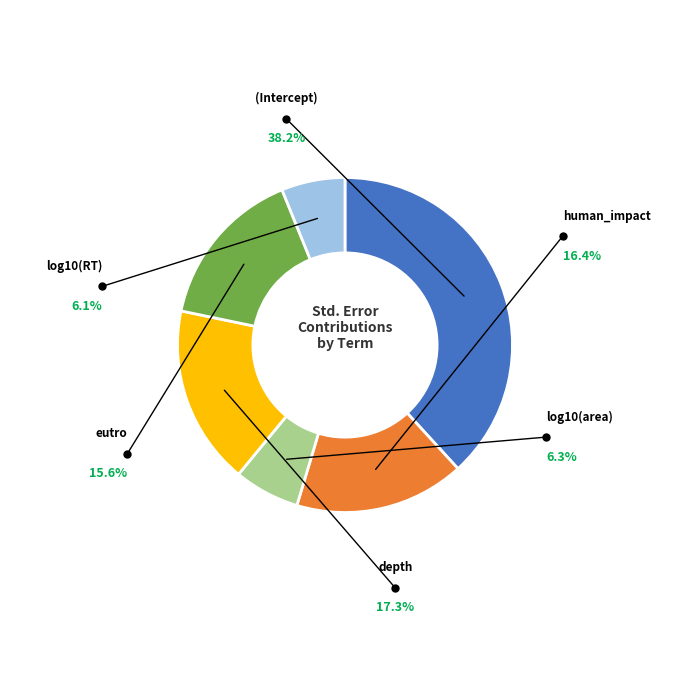

Rank the categories by value from lowest to highest.

log10(RT), log10(area), eutro, human_impact, depth, (Intercept)